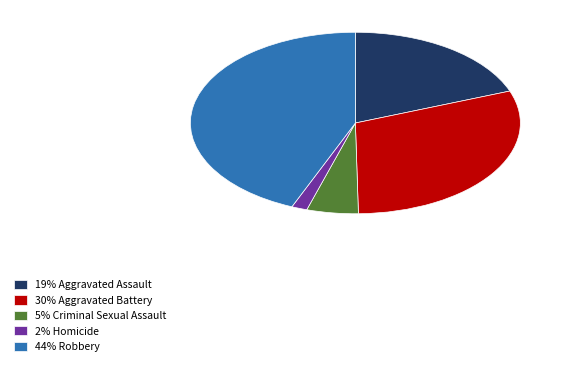

Does 30% Aggravated Battery account for over 50% of the chart?

No